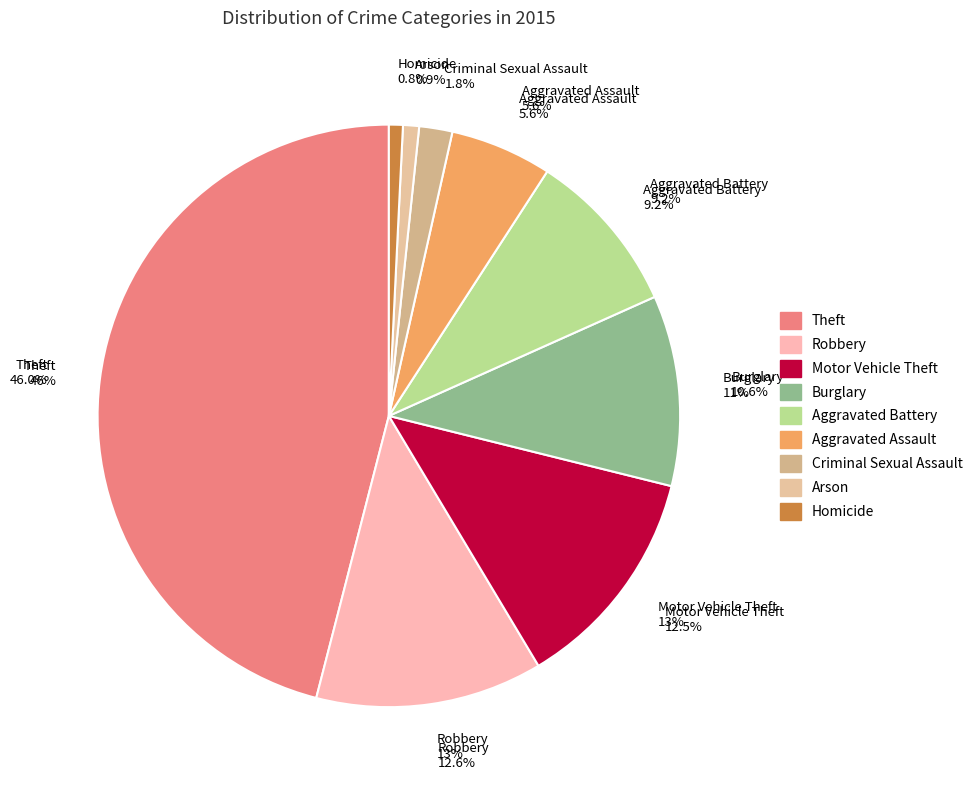

Rank the categories by value from highest to lowest.

Theft, Robbery, Motor Vehicle Theft, Burglary, Aggravated Battery, Aggravated Assault, Criminal Sexual Assault, Arson, Homicide